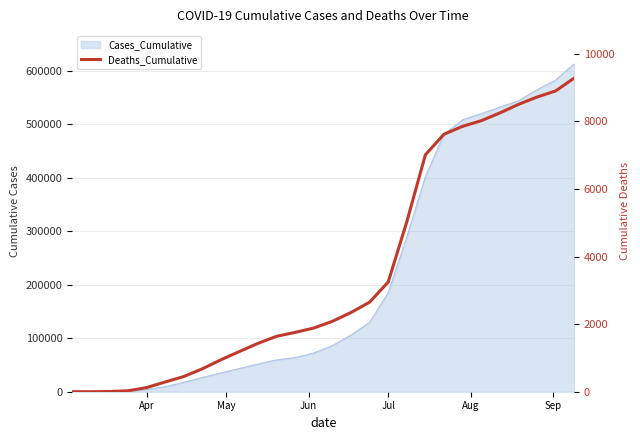

The value at 24 is 2250. True or false?

False